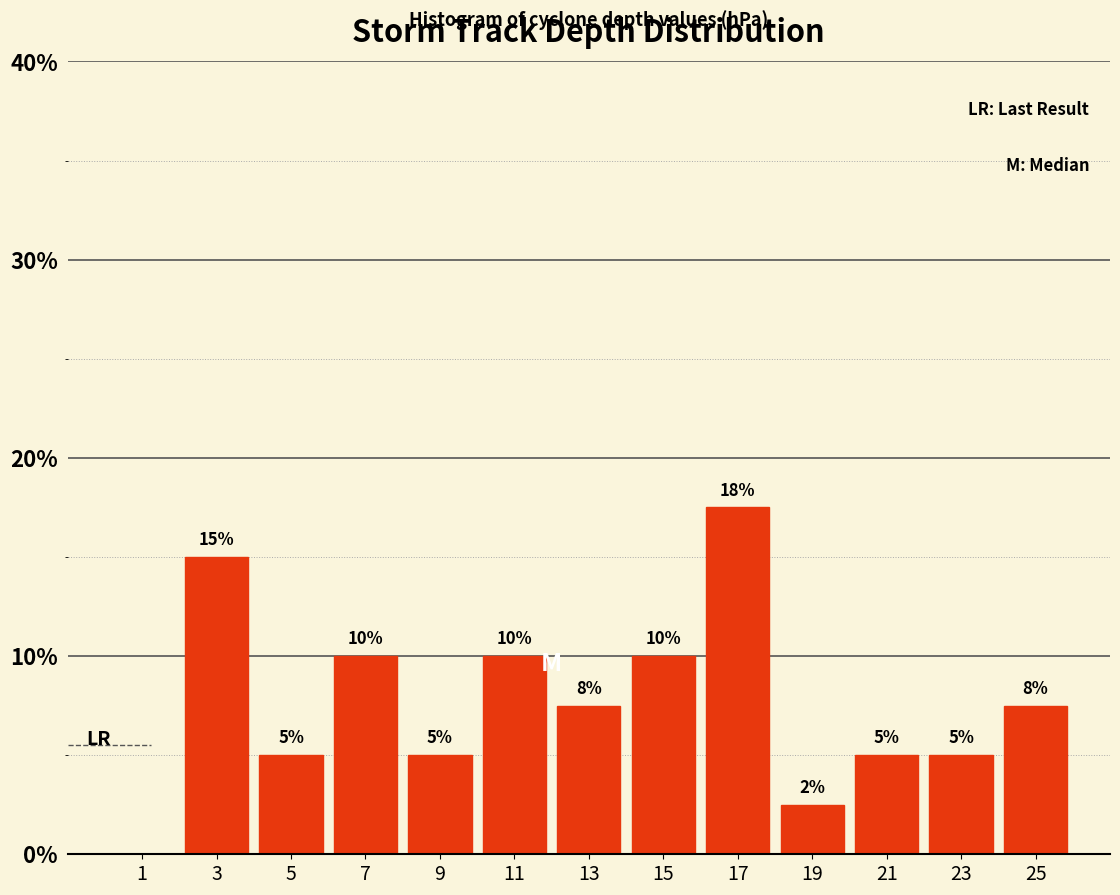

Which range on the x-axis has the tallest bar?

16 to 18